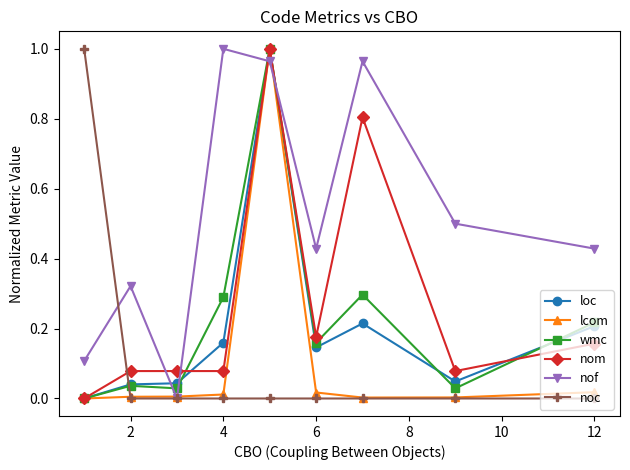

Which series ends up on top after the final intersection of nof and wmc?

nof